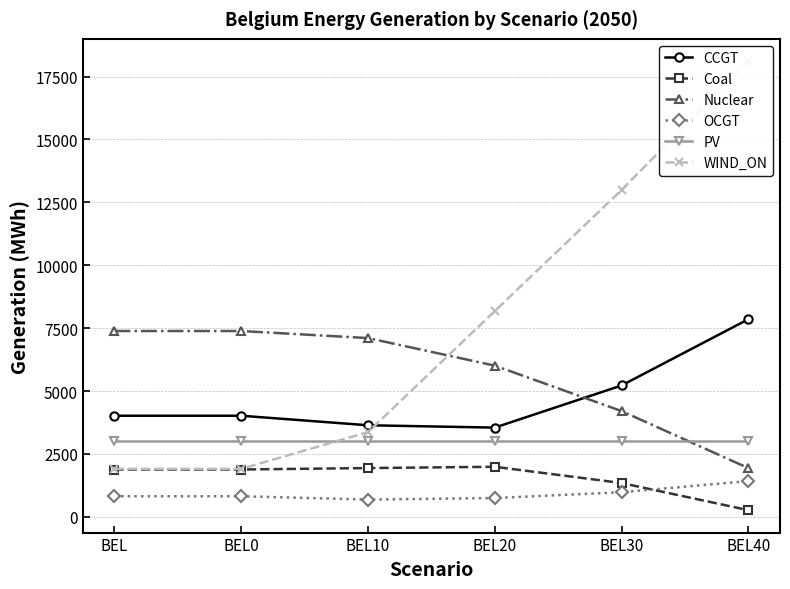

Where is WIND_ON nearest to the value 10006?

BEL20